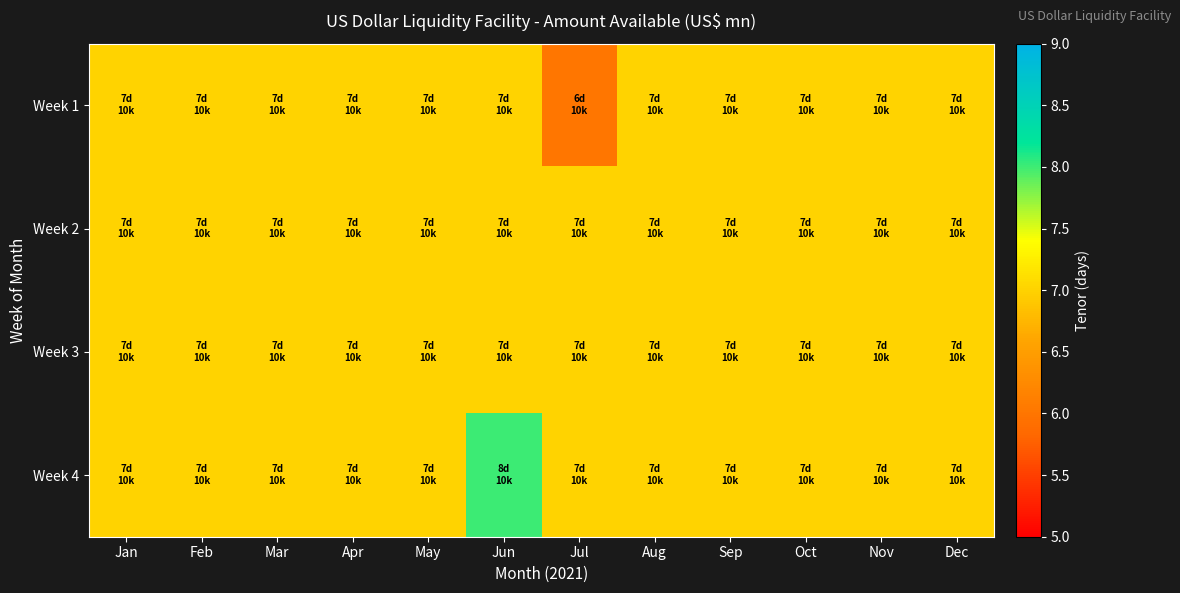

How many distinct data groups are displayed?

4